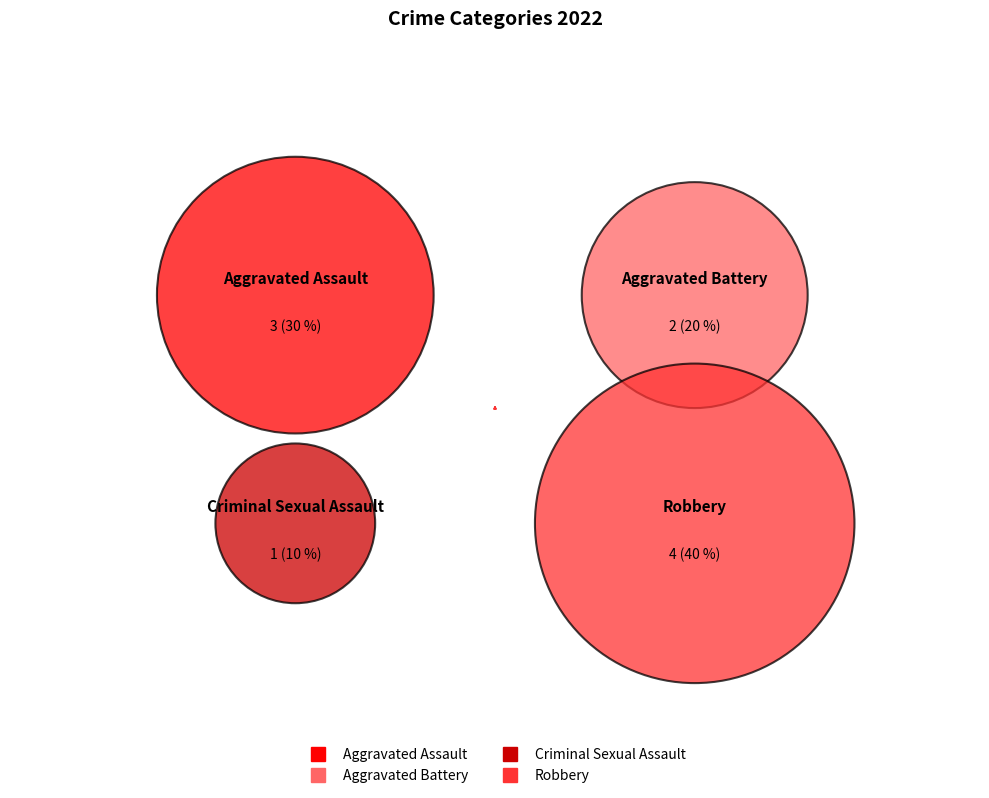

Rank the categories by value from lowest to highest.

Criminal Sexual Assault, Aggravated Battery, Aggravated Assault, Robbery